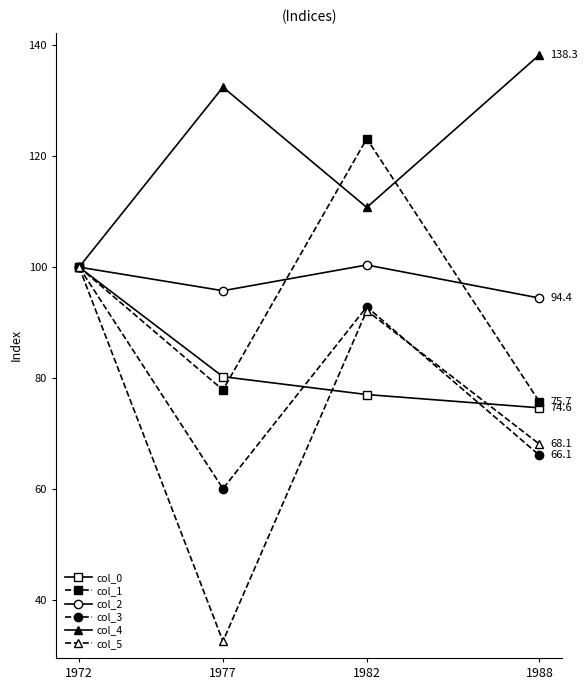

What are all the series names shown in the legend?

col_0, col_1, col_2, col_3, col_4, col_5